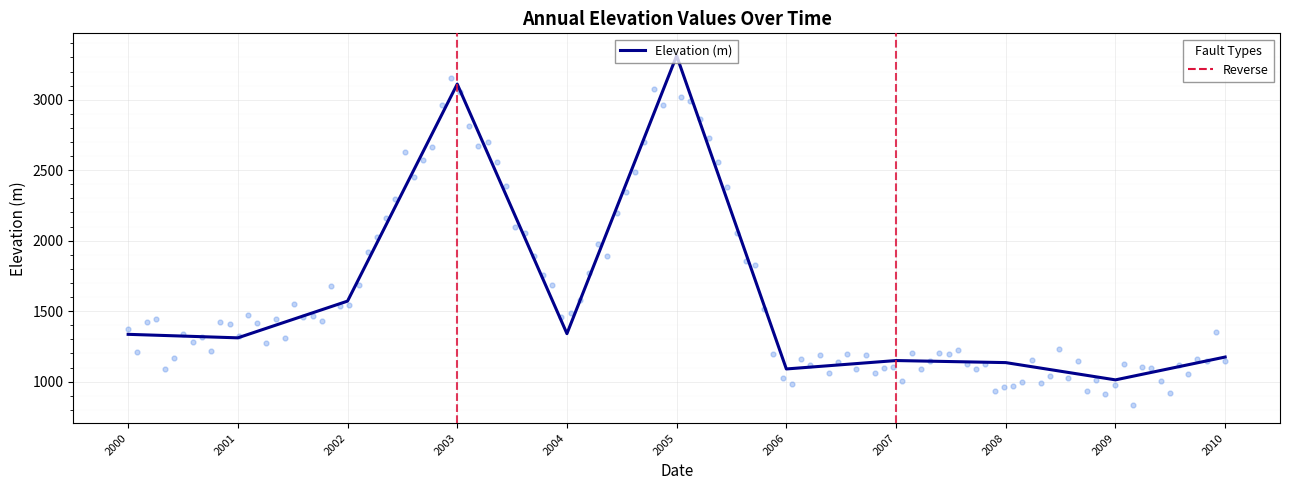

Which has a higher value, 2008 or 2000?

2000